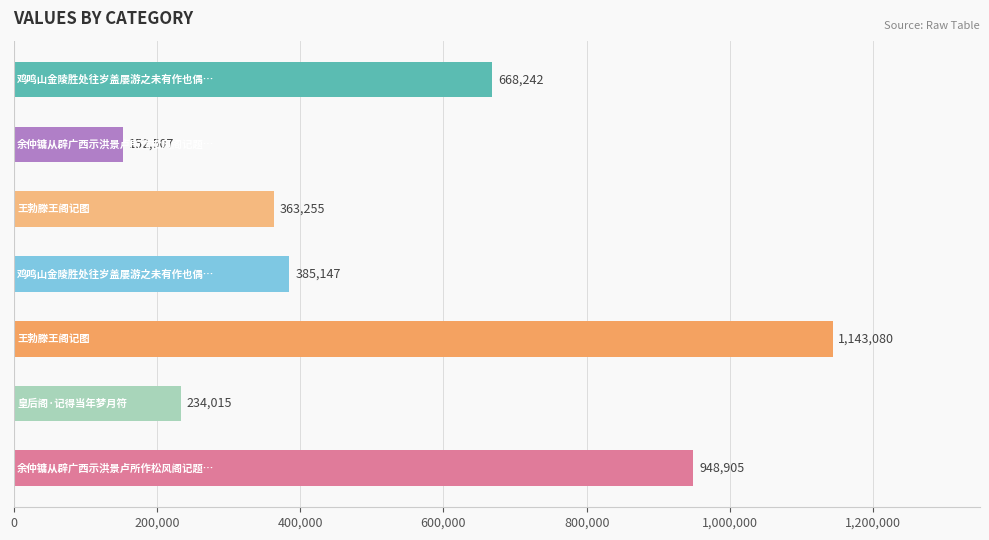

What is the difference between the maximum and minimum values?

990573